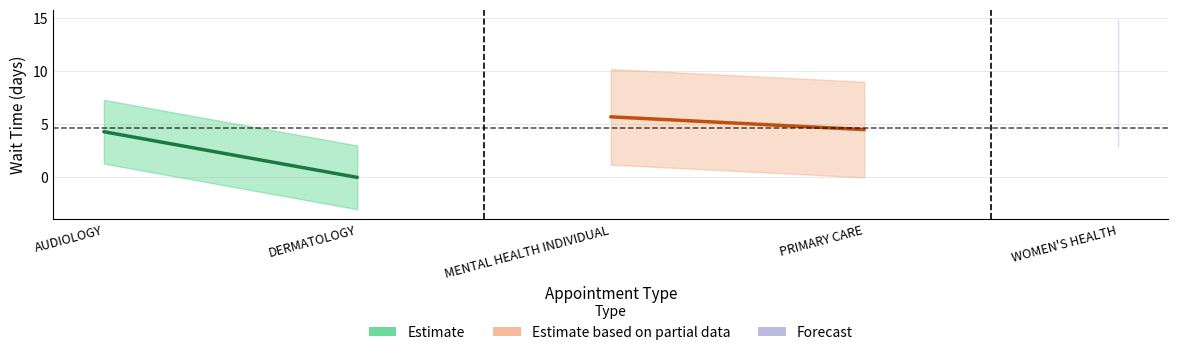

The chart shows a value of 4.5 at PRIMARY CARE. True or false?

True